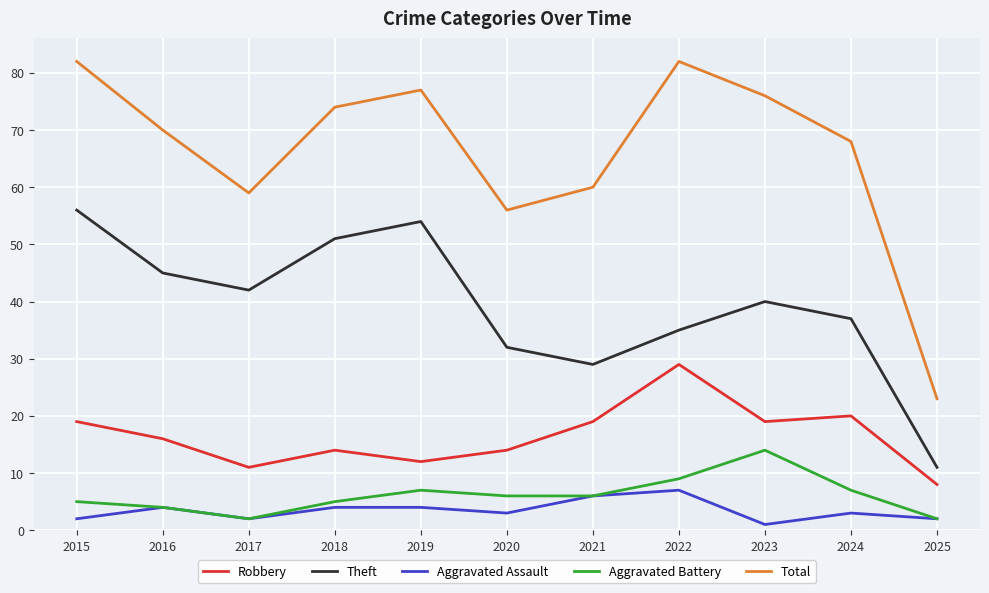

Rank the series by their maximum value, from highest to lowest.

Total, Theft, Robbery, Aggravated Battery, Aggravated Assault